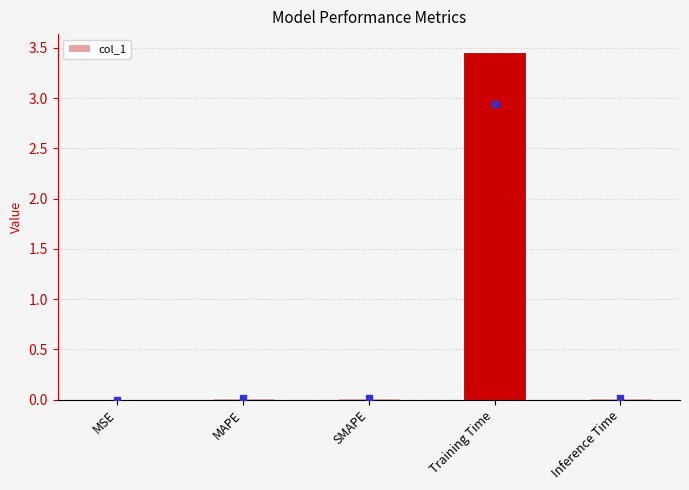

What is the greatest value displayed?

3.5